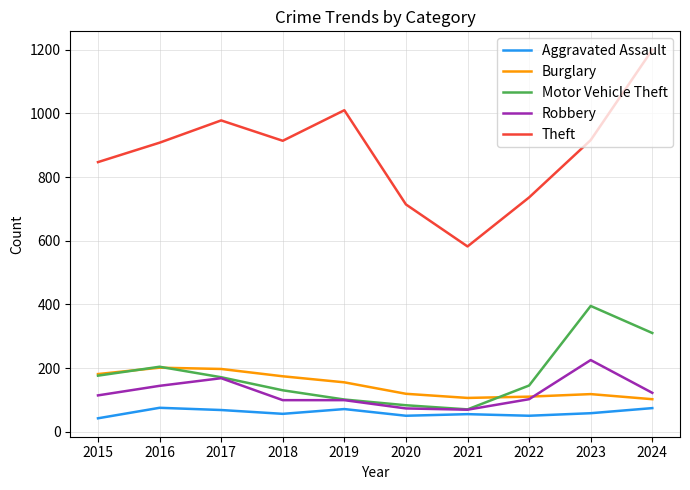

Which series has the largest total across all categories?

Theft